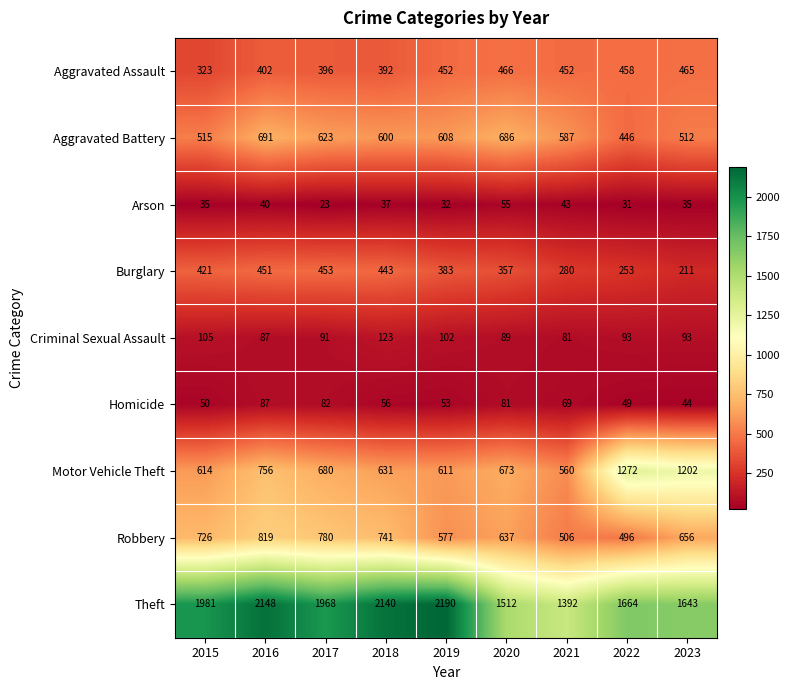

What is the approximate value of Theft at 2023?

1643